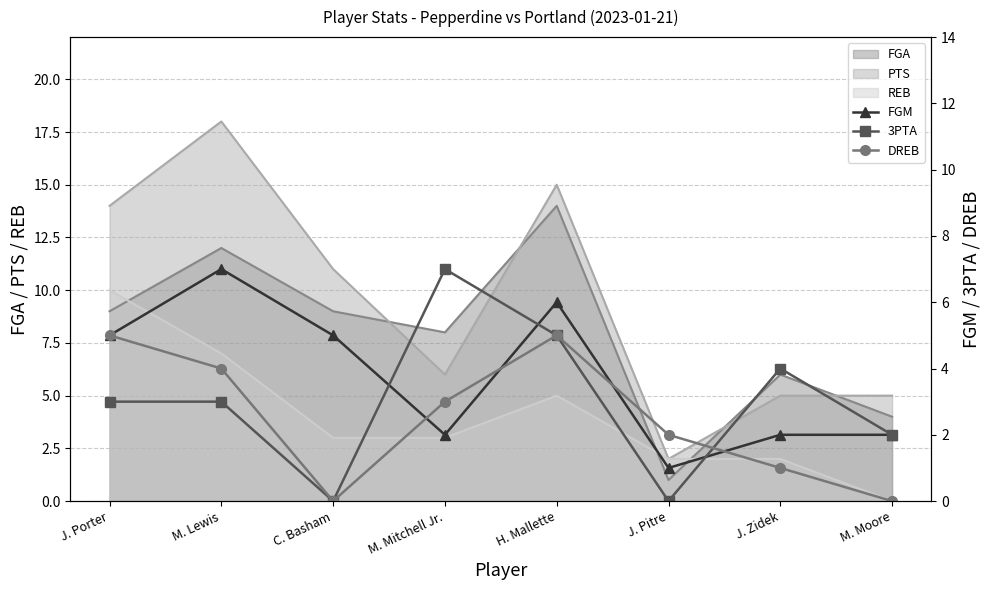

What is the sum of all 3PTA values?

24